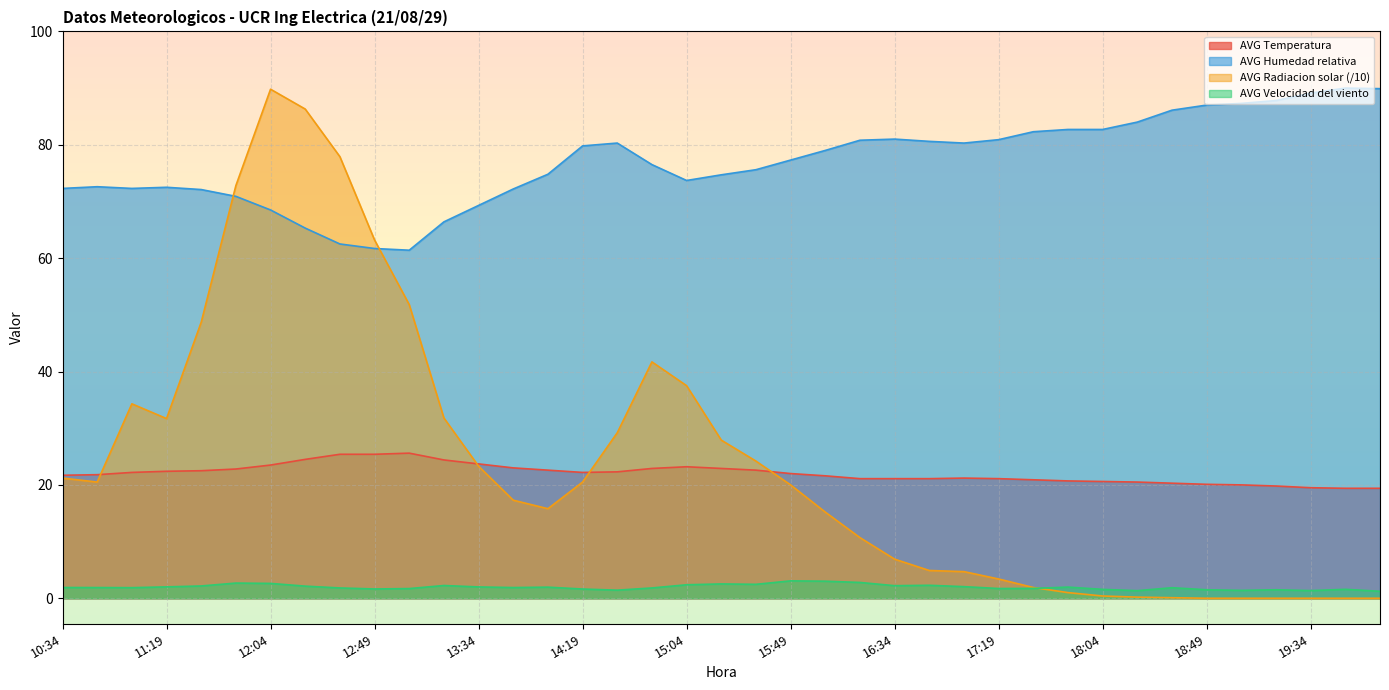

What is the difference between the maximum and minimum values in the AVG Temperatura series?

6.2